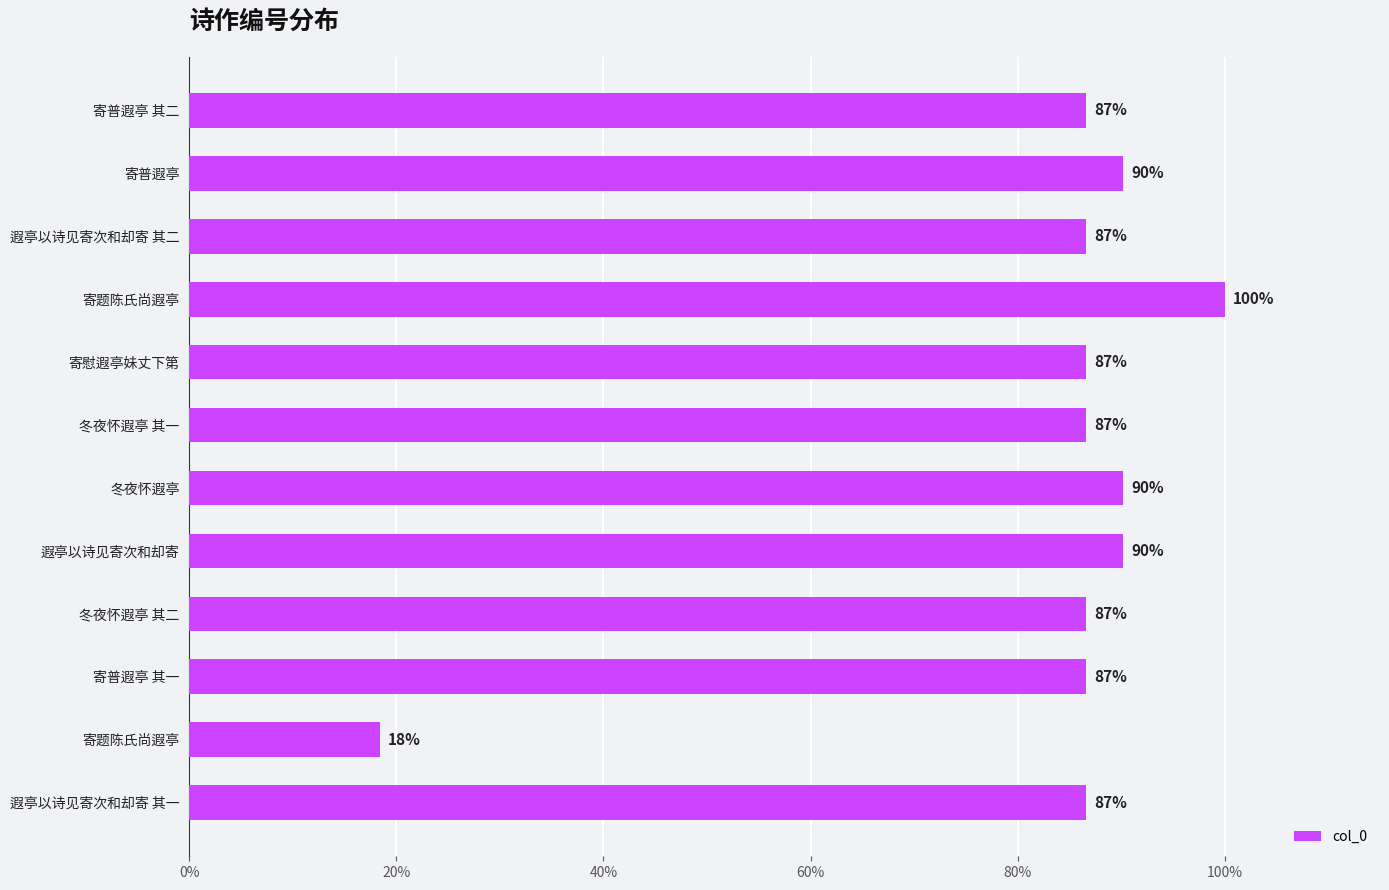

How many bars are there in total?

12